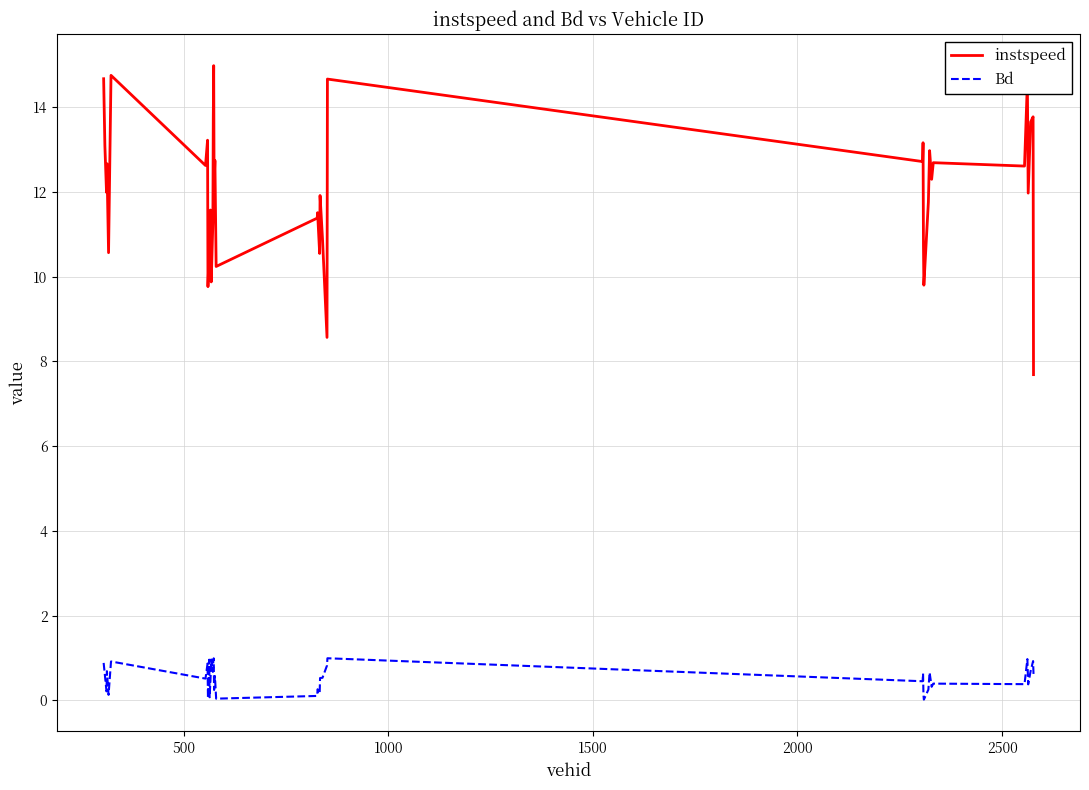

True or false: instspeed and Bd cross at least once.

False